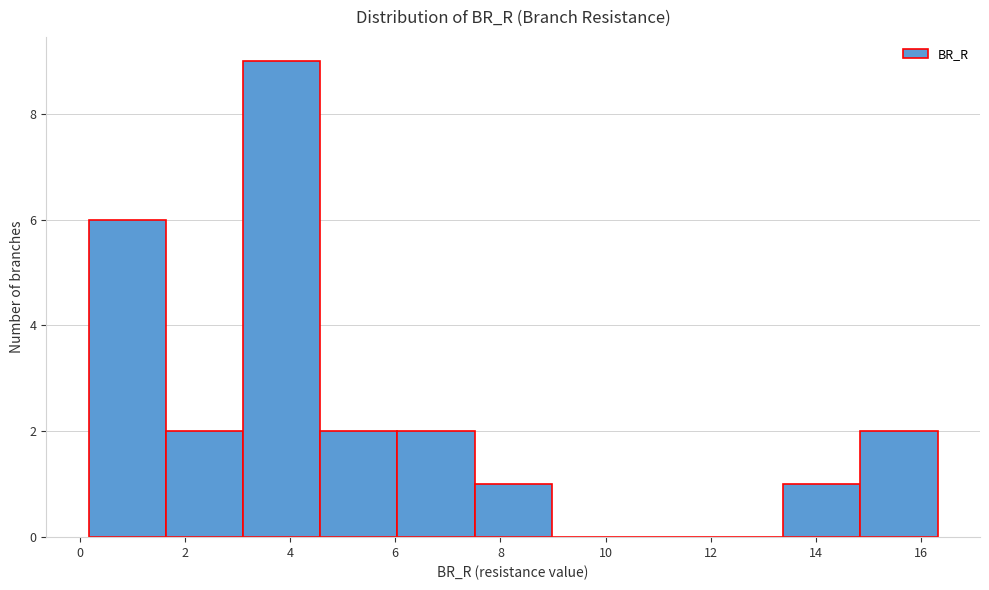

Which range on the x-axis has the tallest bar?

3.2 to 4.6